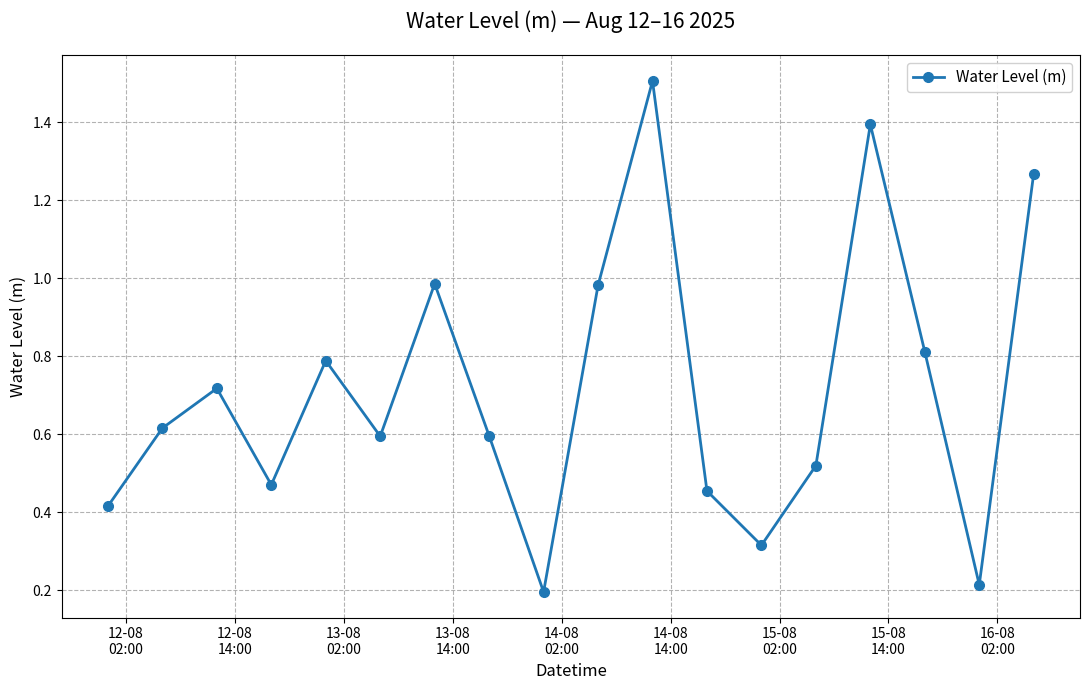

What is the greatest value displayed?

1.5